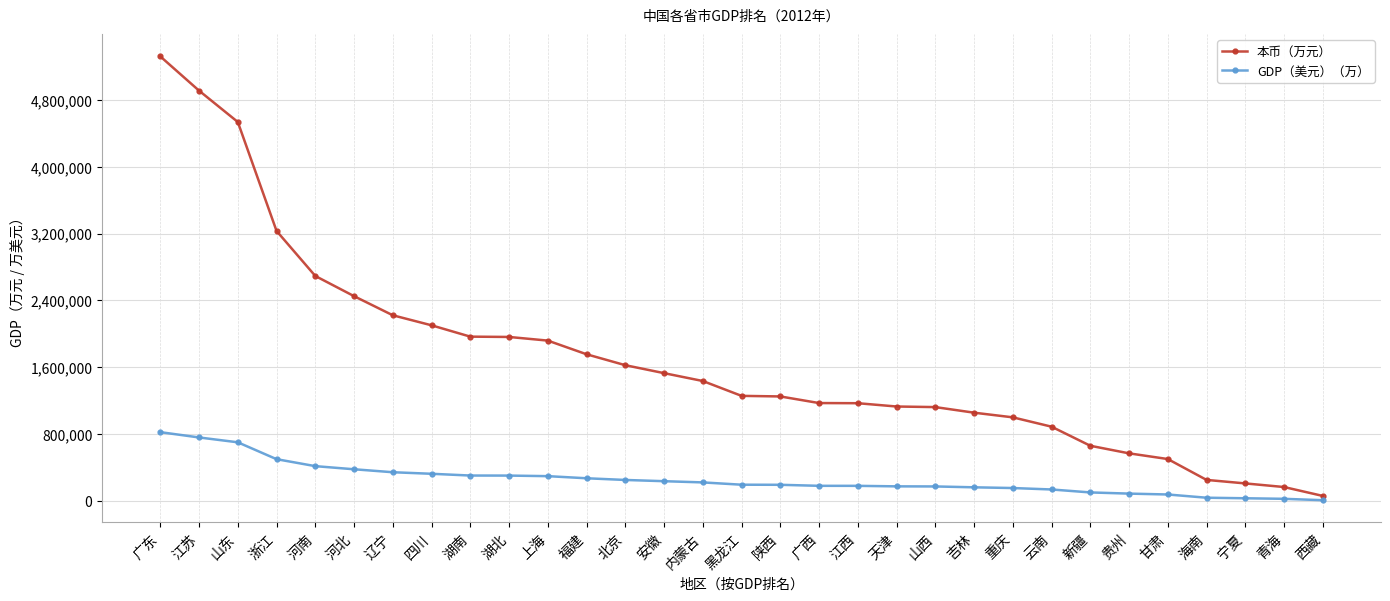

Which label corresponds to the largest value in the chart?

广东